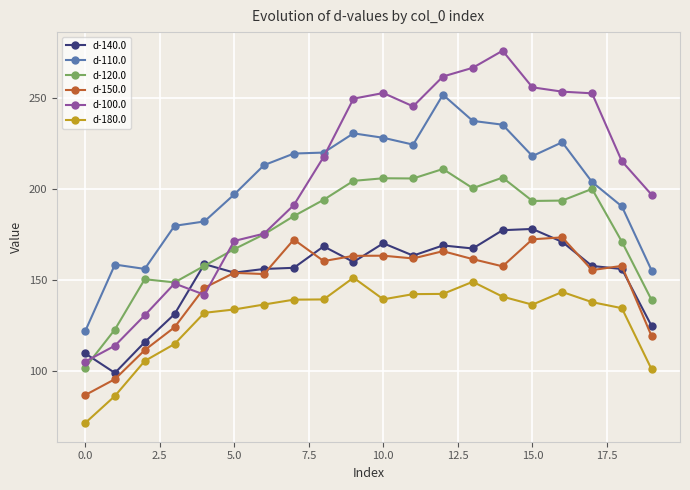

What is the value of the d-120.0 point at the 5th from the left?

157.8